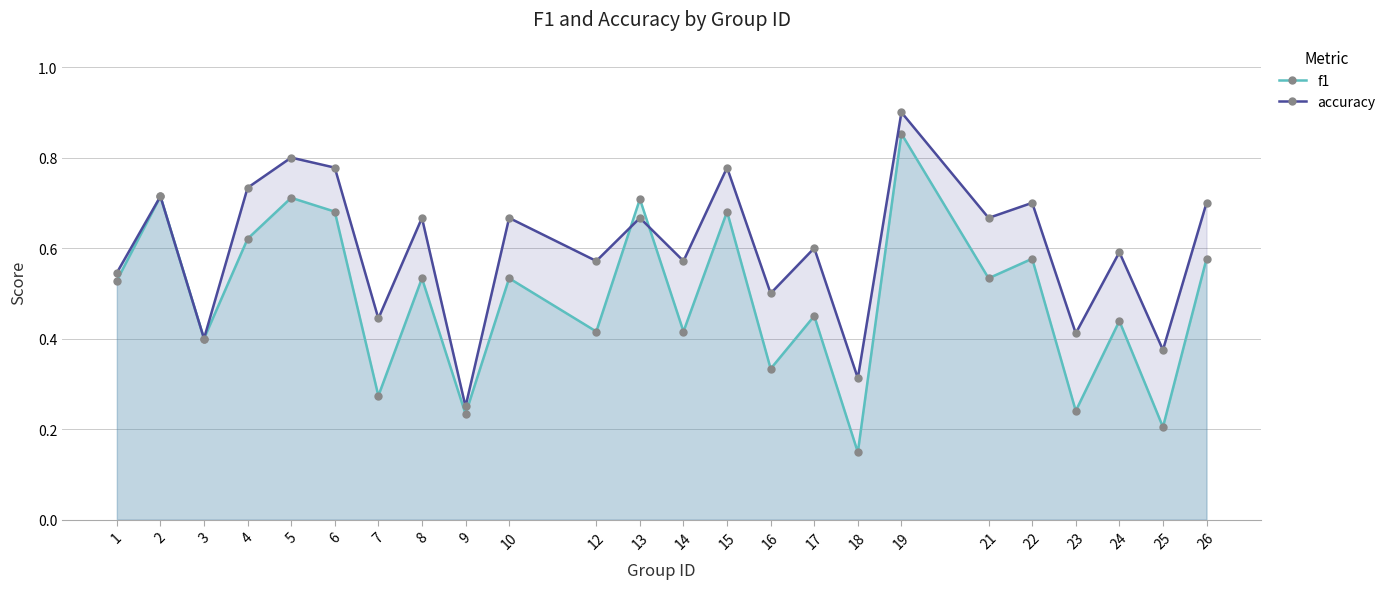

What is the difference between the highest and lowest values at 24?

0.2